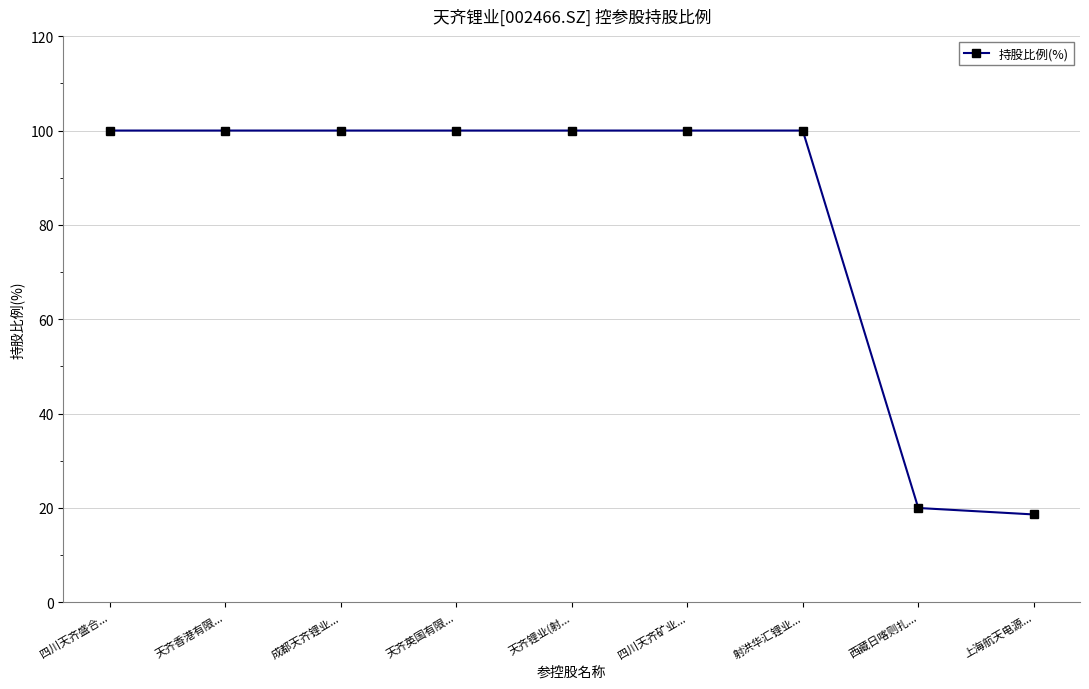

True or false: the data shows 164.6 at 天齐香港有限....

False